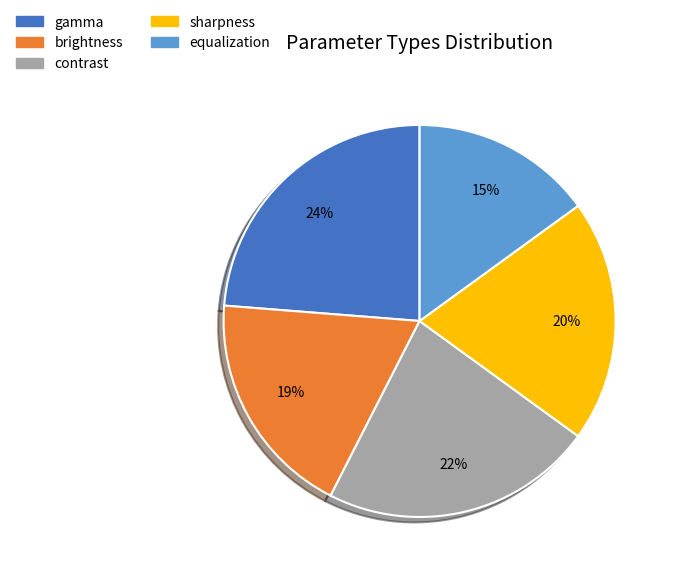

What is the ratio of the value at sharpness to the value at contrast?

0.9